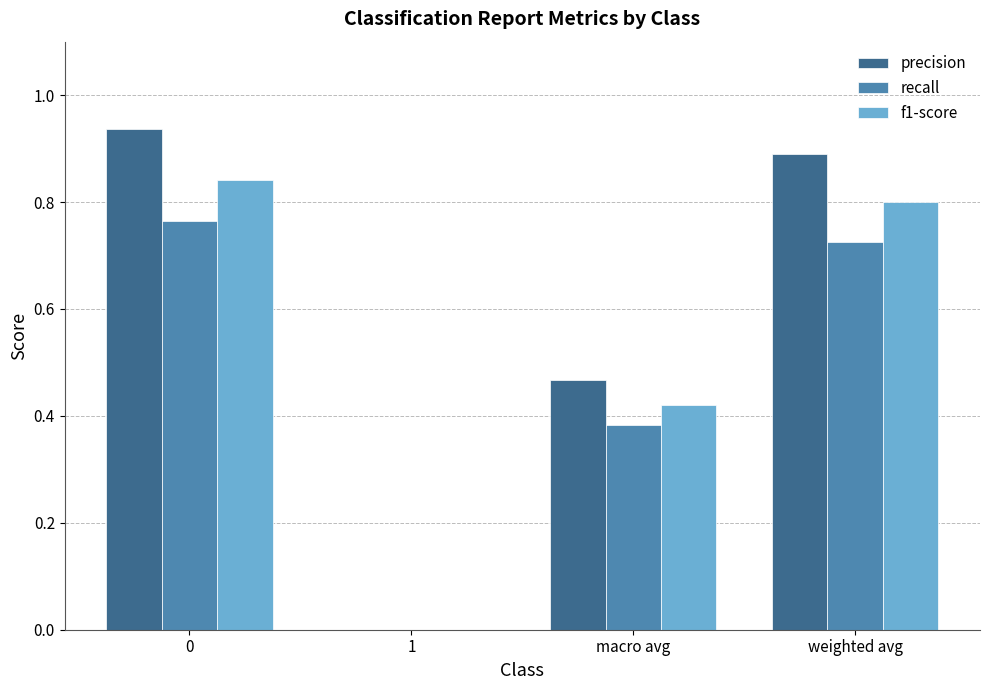

What is the sum of all precision values?

2.3